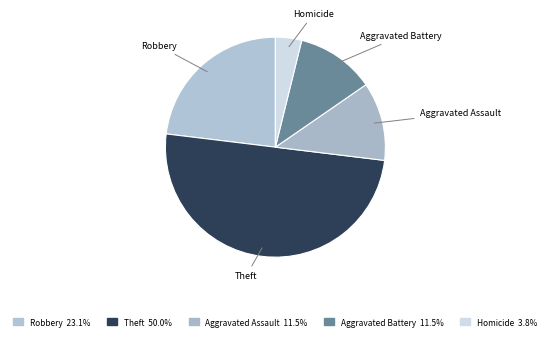

How many segments does this pie chart have?

5